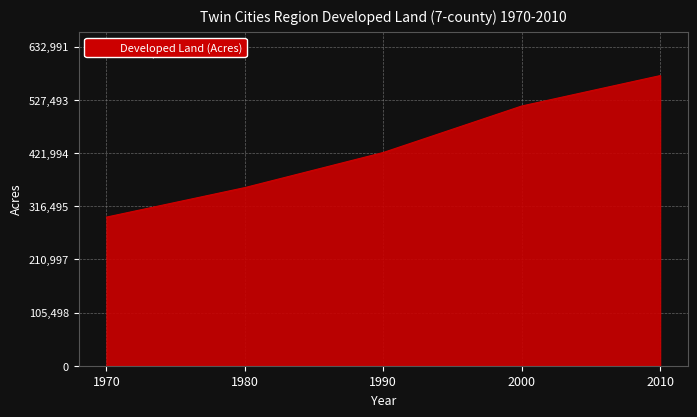

Between 1970 and 1980, which is larger?

1980